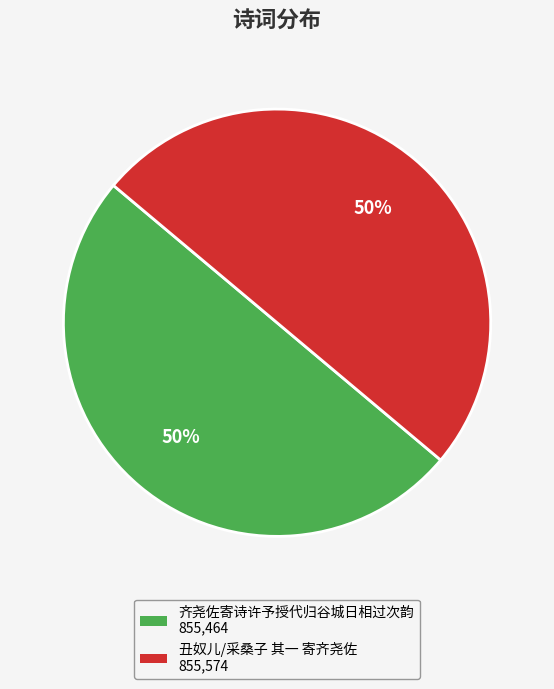

Approximately how many times larger is the value at 齐尧佐寄诗许予授代归谷城日相过次韵 compared to 丑奴儿/采桑子 其一 寄齐尧佐?

1.0